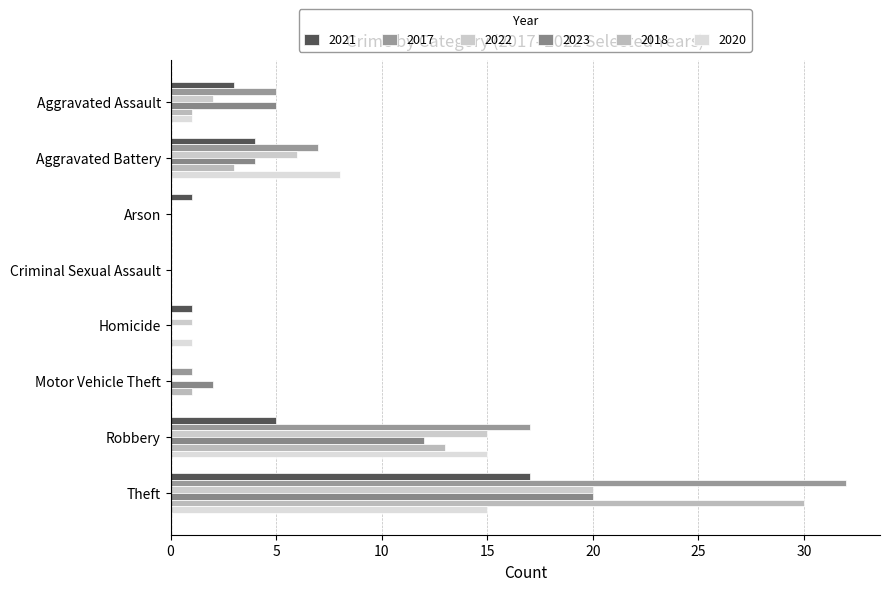

What is the difference between the highest and lowest values at Aggravated Battery?

5